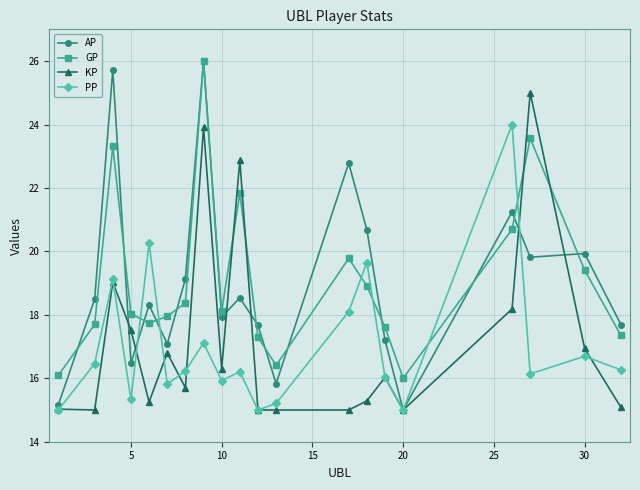

How many times do GP and PP cross each other?

6